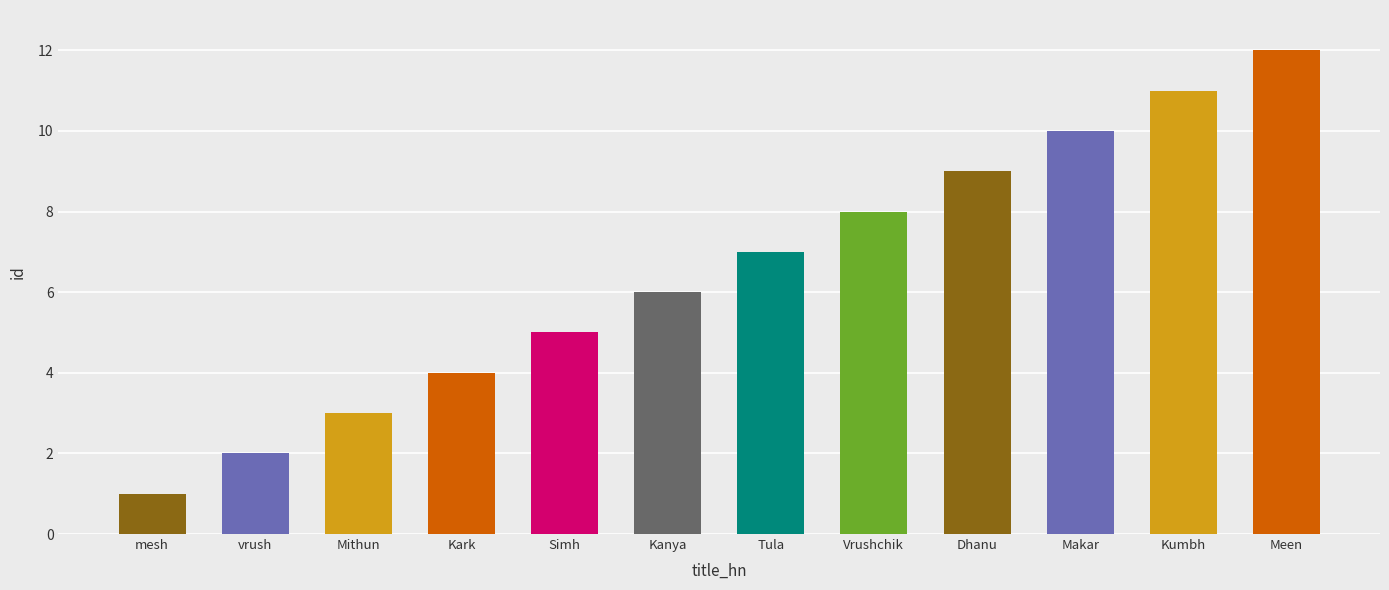

At which label is the value closest to 6?

Kanya